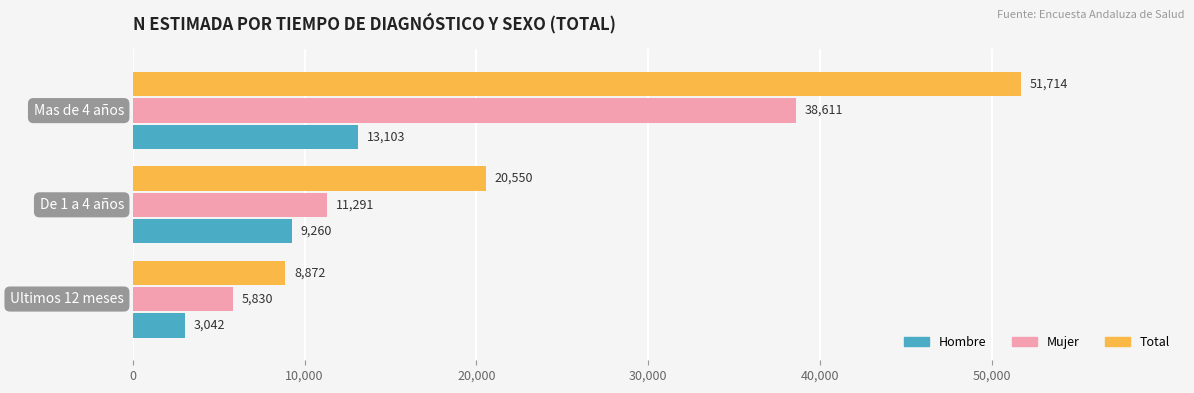

What is the greatest value displayed?

51714